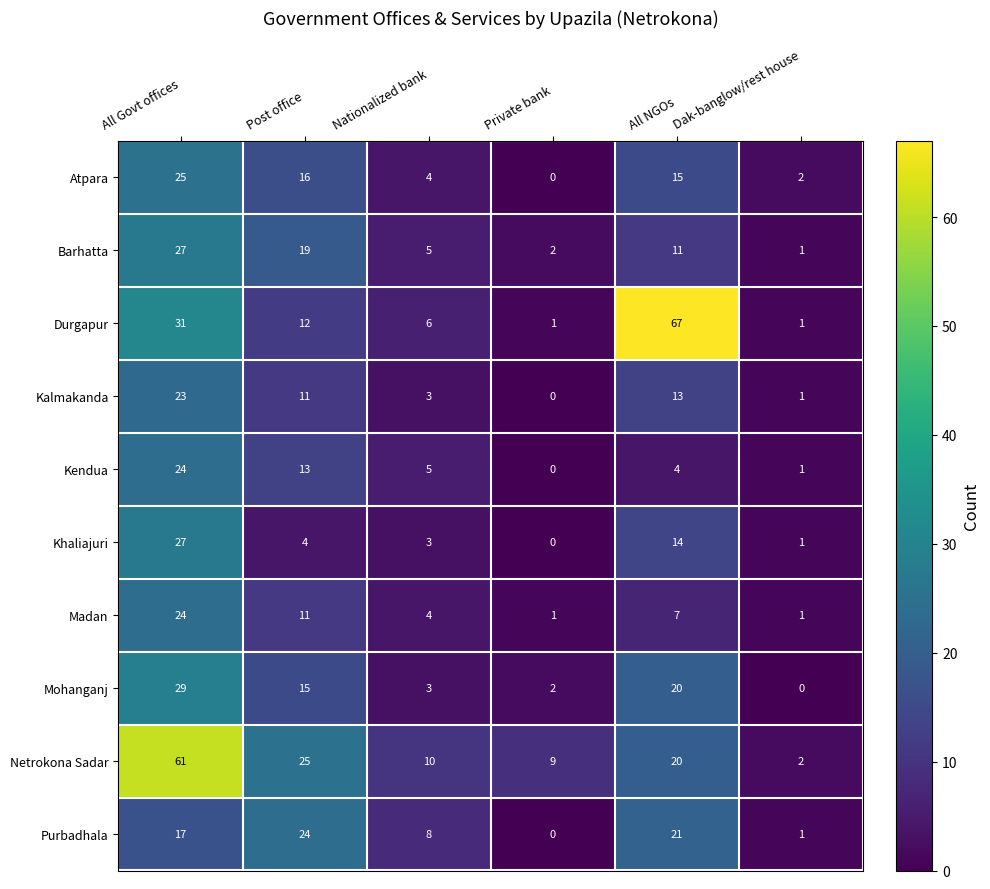

At which category is the sum across all series the highest?

All Govt offices